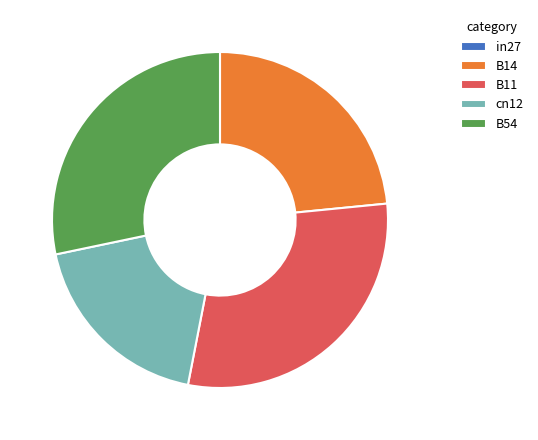

Does B54 represent more than half of the total?

No